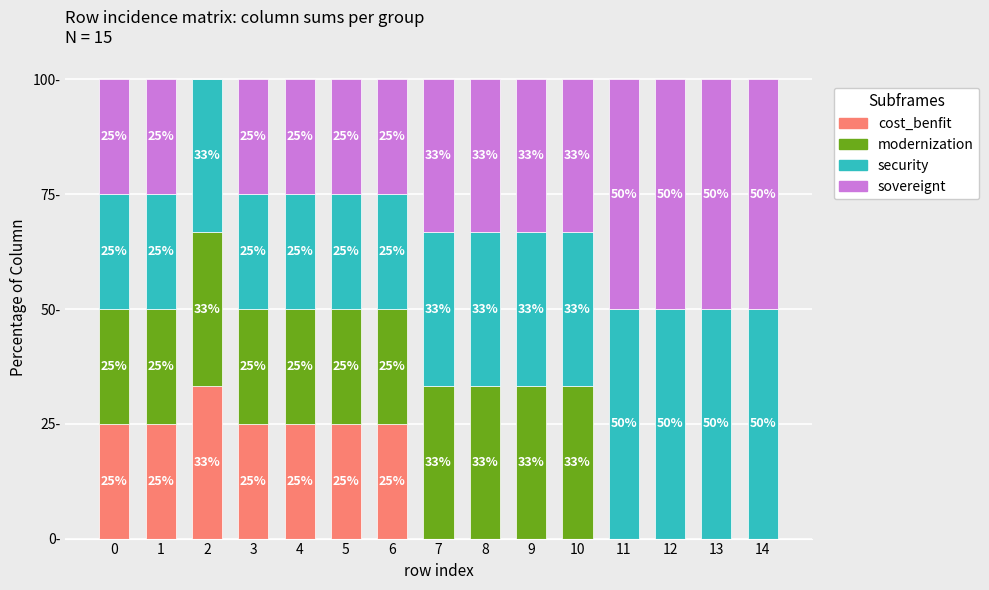

Is it true that sovereignt equals 33.0 at 4?

False